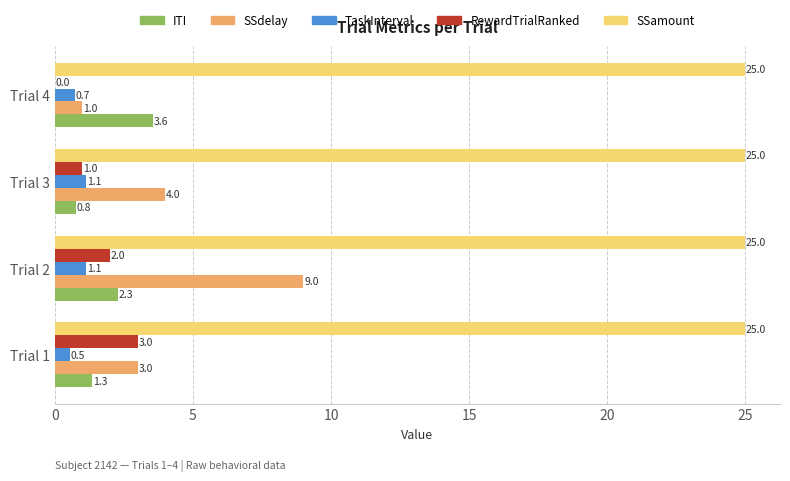

What is the highest value of the ITI series?

3.6